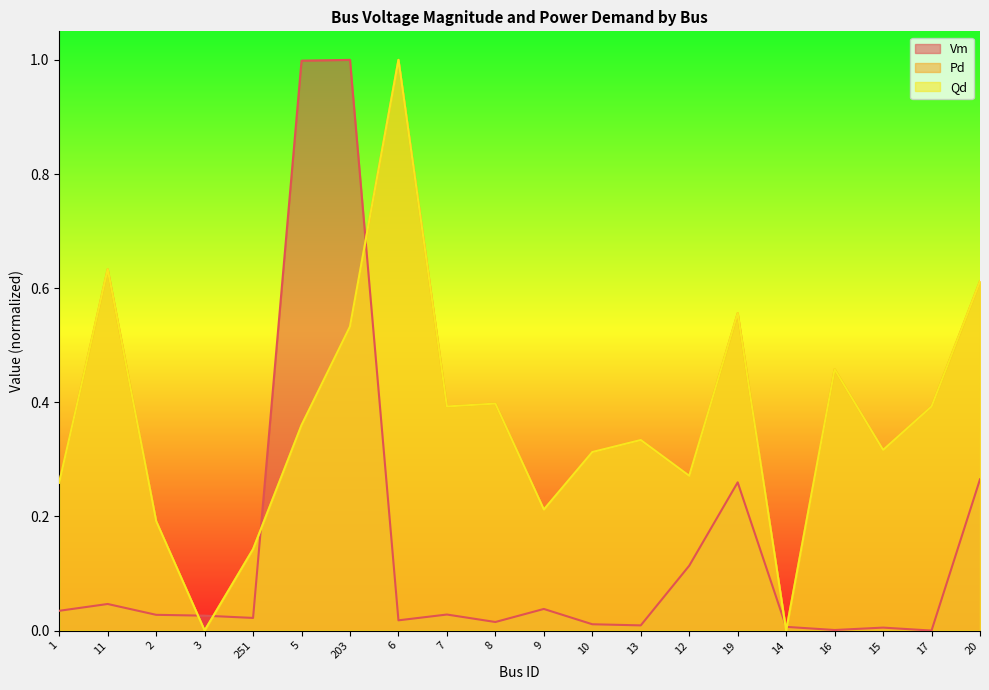

List the labels in order of Vm value, smallest first.

17, 16, 15, 14, 13, 10, 8, 6, 251, 3, 2, 7, 1, 9, 11, 12, 19, 20, 5, 203